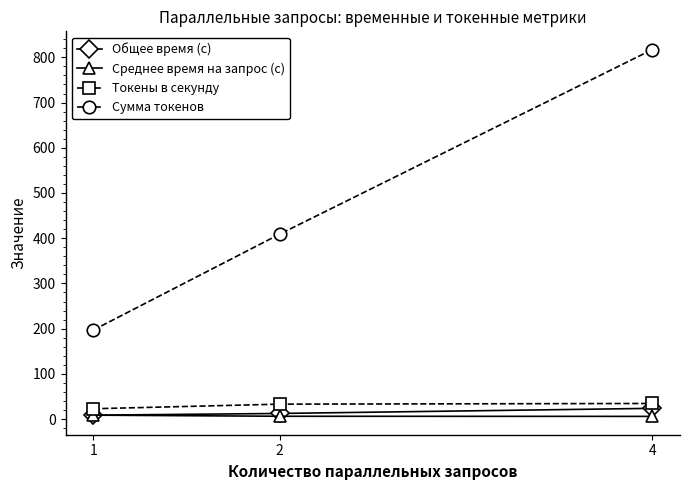

Where is Токены в секунду nearest to the value 28?

2